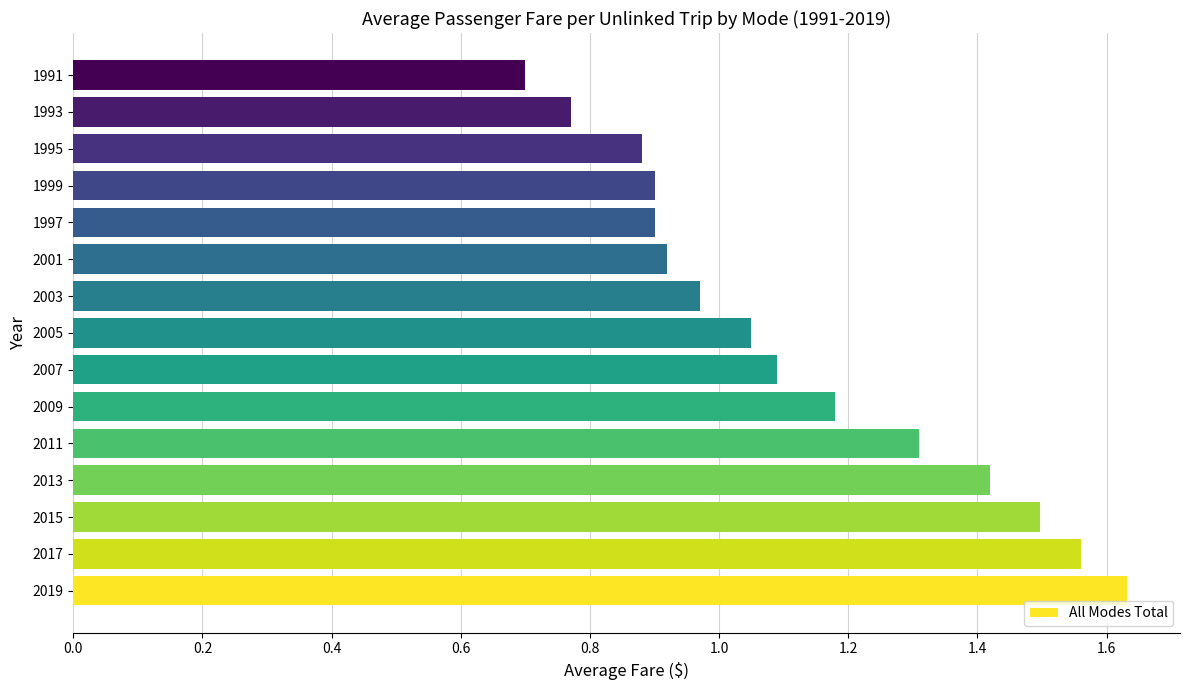

What is the minimum value shown in the chart?

0.7